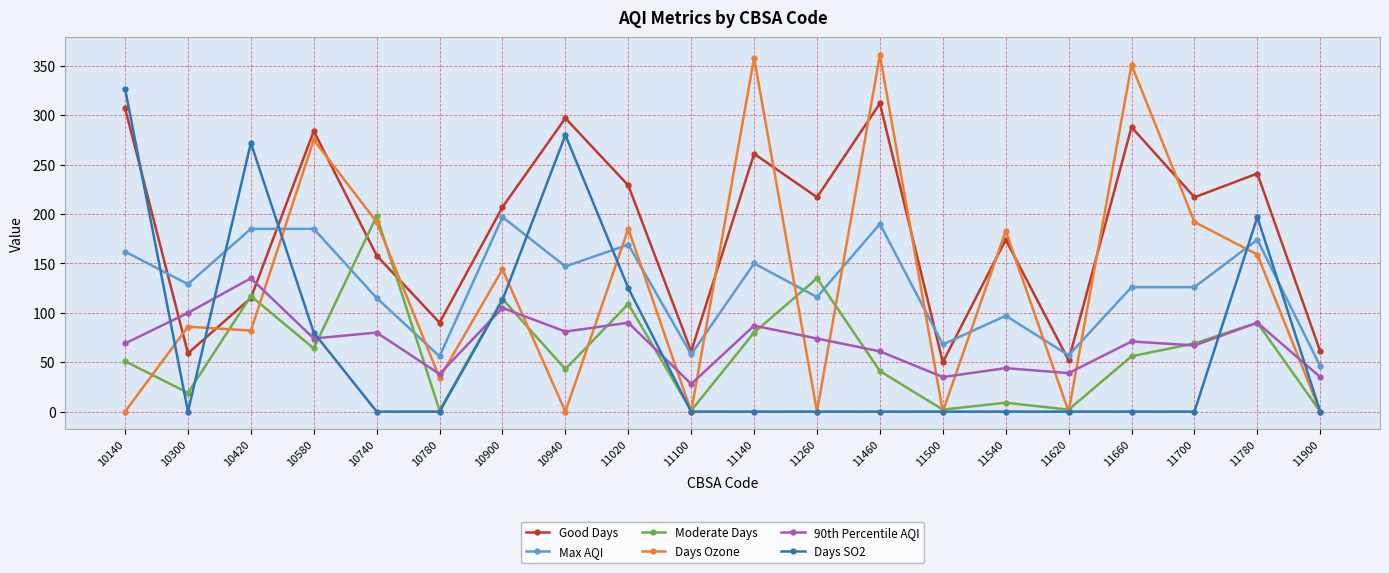

How many data points does each series have?

20